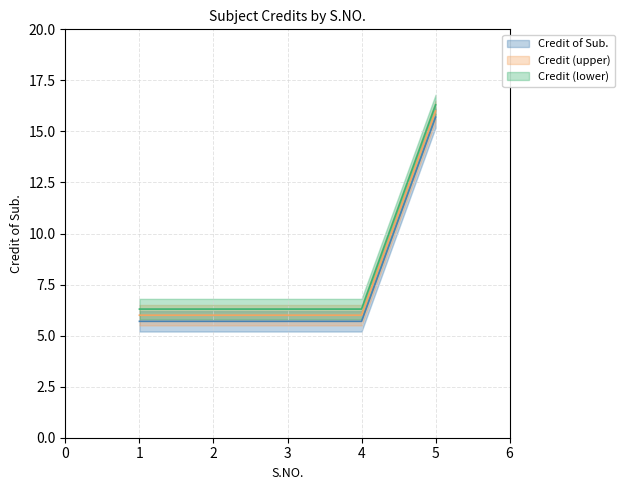

At which category does the chart reach its peak across all series?

5